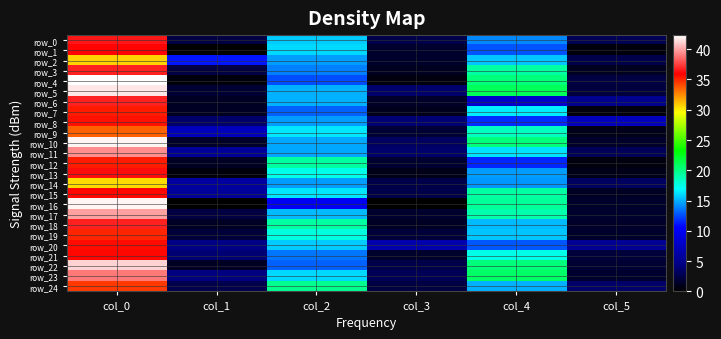

What is the spread (max minus min) of values at col_4?

13.0